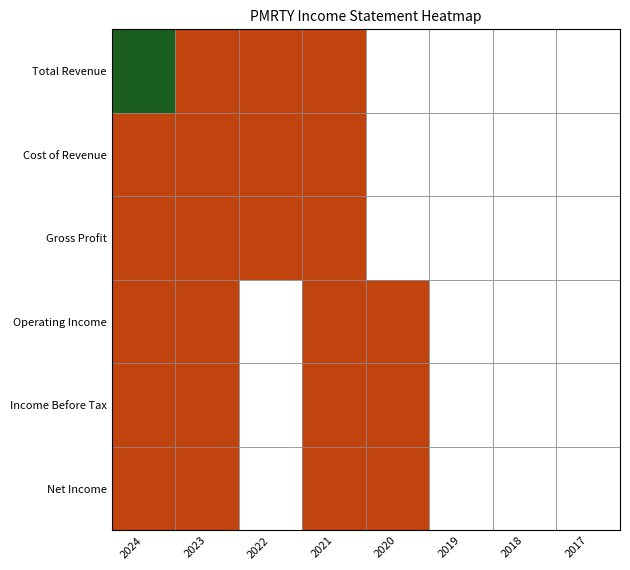

At which category does the chart reach its minimum across all series?

2017